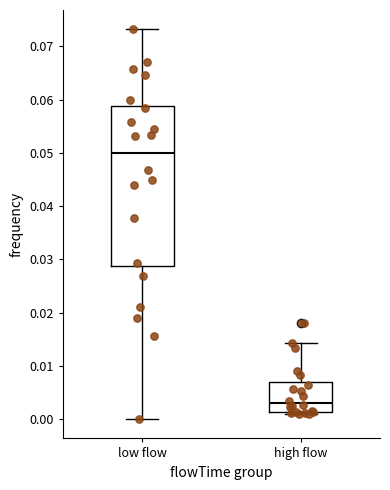

Which box's median line is the highest?

low flow